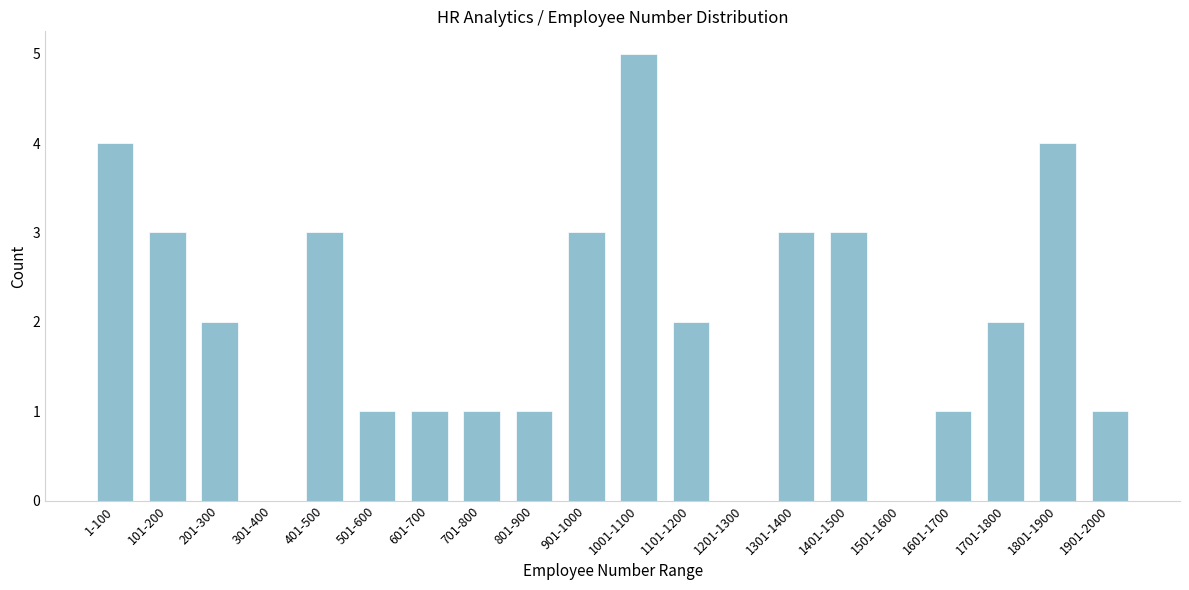

Reading left to right, what are all the values shown in this chart?

1-100=4	101-200=3	201-300=2	301-400=0	401-500=3	501-600=1	601-700=1	701-800=1	801-900=1	901-1000=3	1001-1100=5	1101-1200=2	1201-1300=0	1301-1400=3	1401-1500=3	1501-1600=0	1601-1700=1	1701-1800=2	1801-1900=4	1901-2000=1